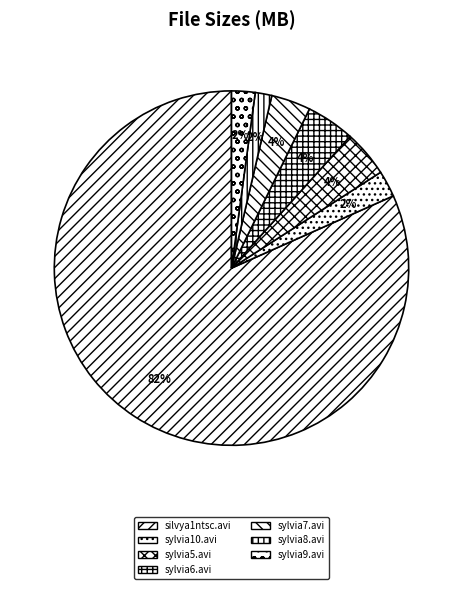

Is there any slice that represents more than half of the pie?

Yes